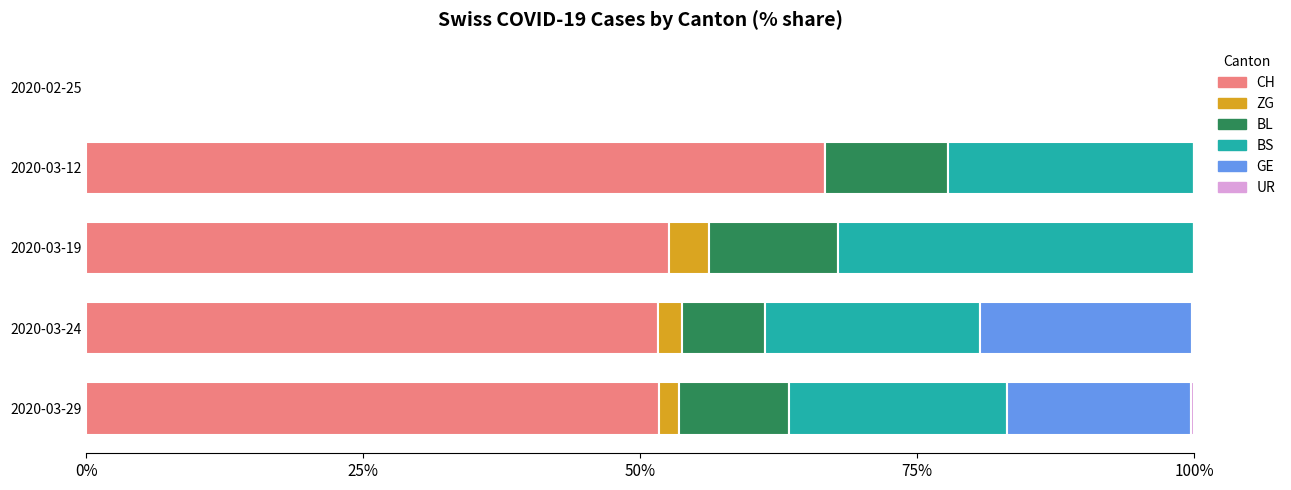

What is the total value across all series at 2020-03-19?

100.0